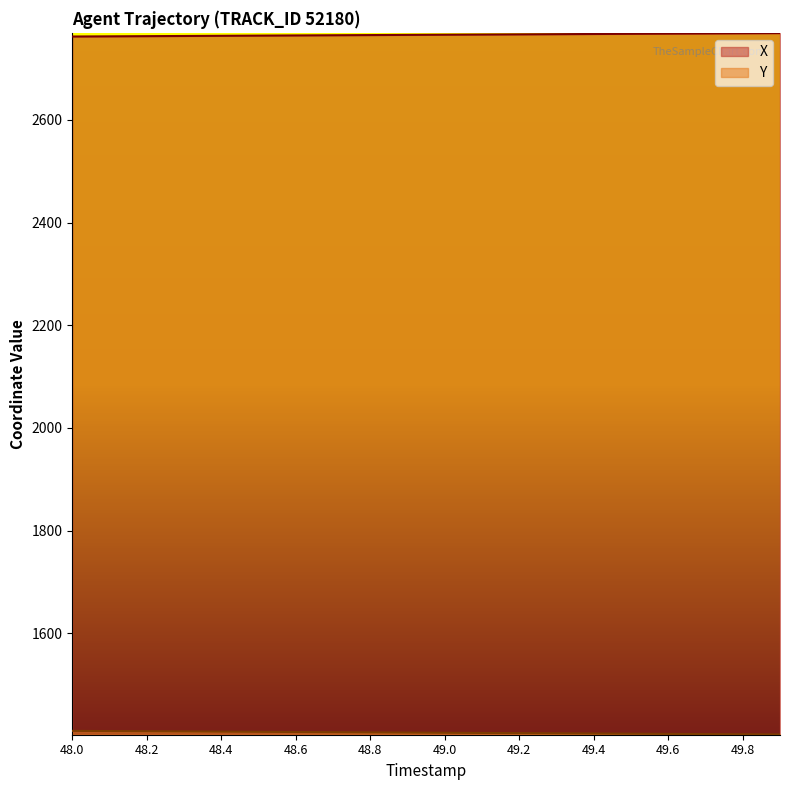

The X series shows 4620.0 at 48.1. True or false?

False